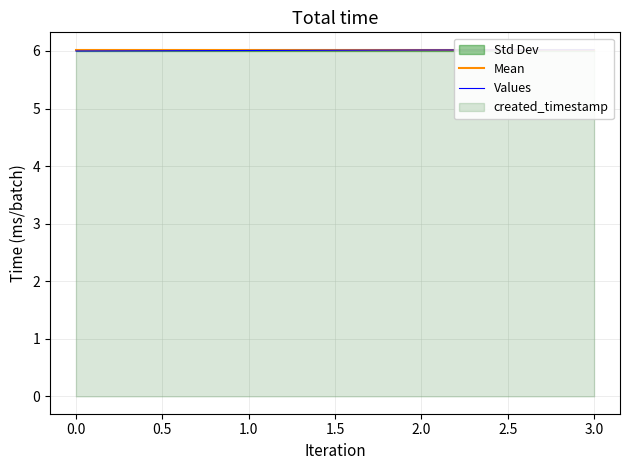

What is the value of the Mean point at the 2nd from the left?

6.0